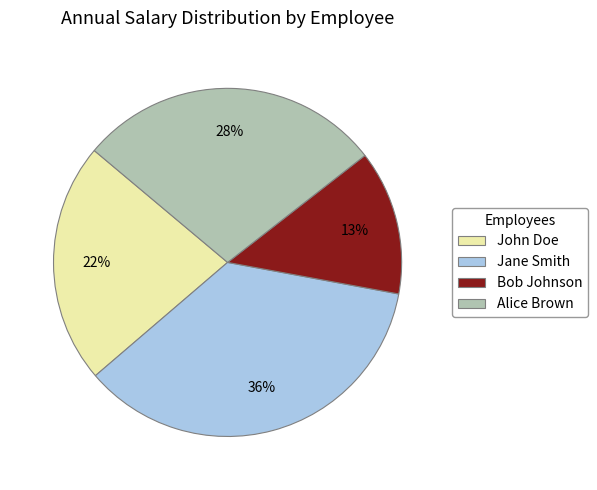

Do John Doe and Jane Smith together represent more than half of the pie?

Yes